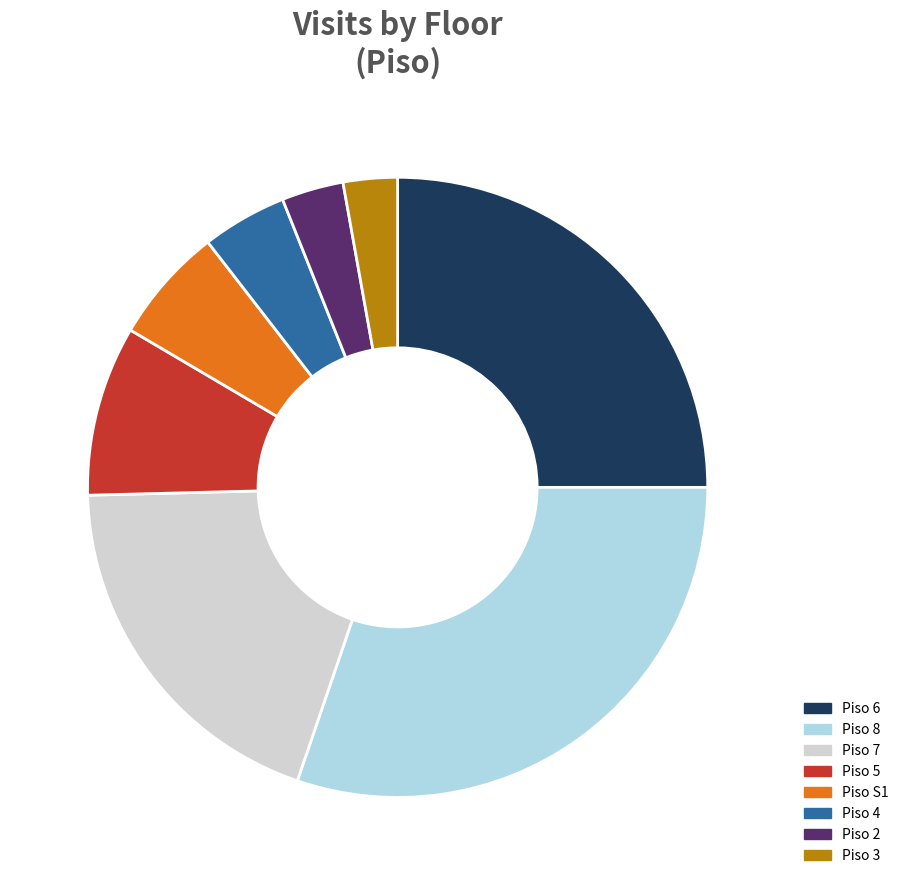

Is there any slice that represents more than half of the pie?

No